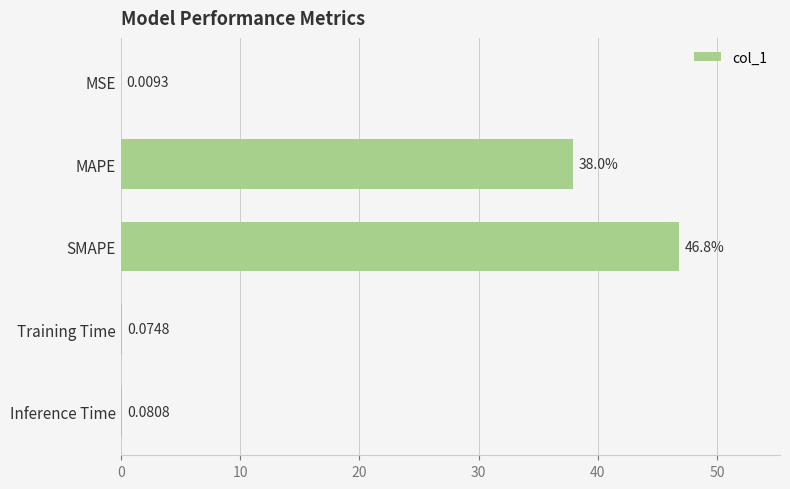

What is the sum of all values?

85.0